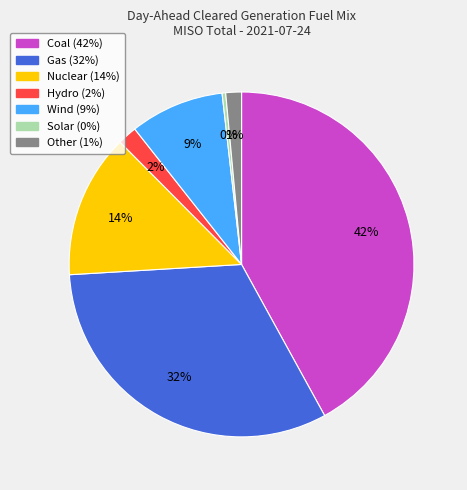

Is it true that Other is 1% of the pie?

True